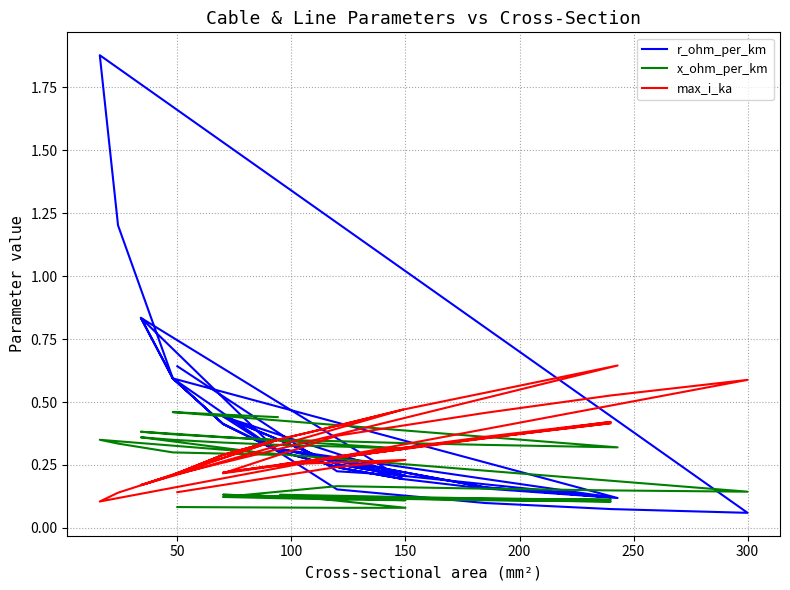

What is the value of the max_i_ka point at the 17th from the left?

0.5